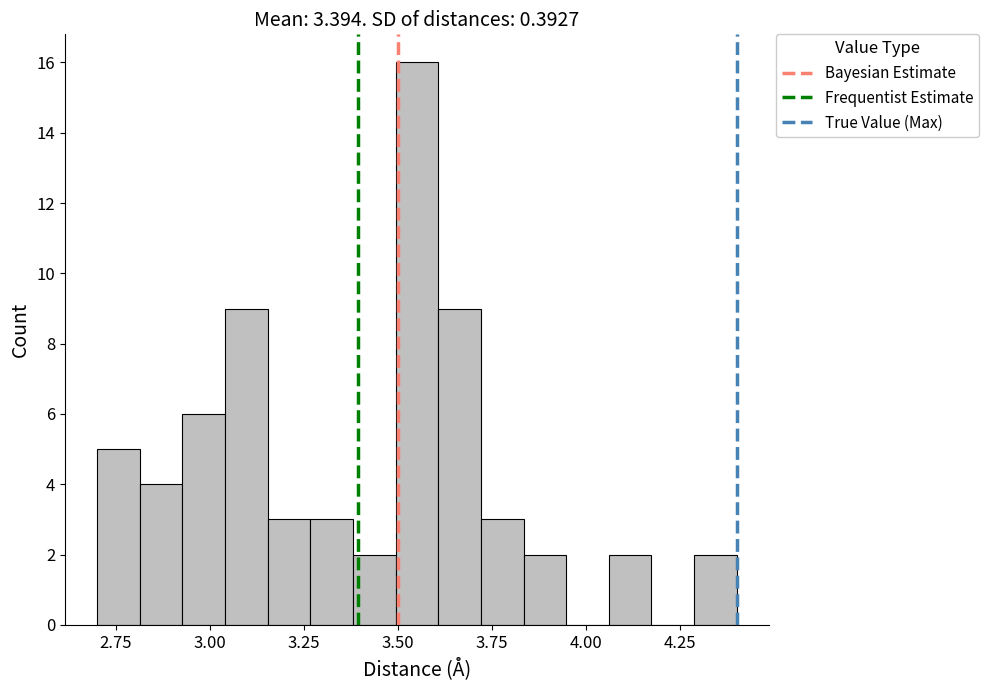

Read against the x-axis, roughly where is the centre of the tallest bar?

3.55